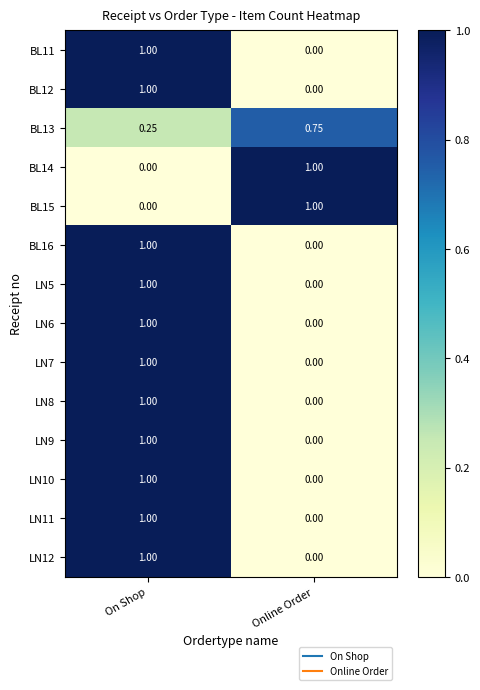

How many values in the LN7 series are below 1?

1